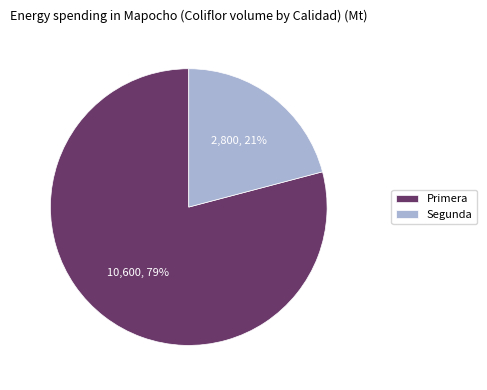

How many slices are in this pie chart?

2